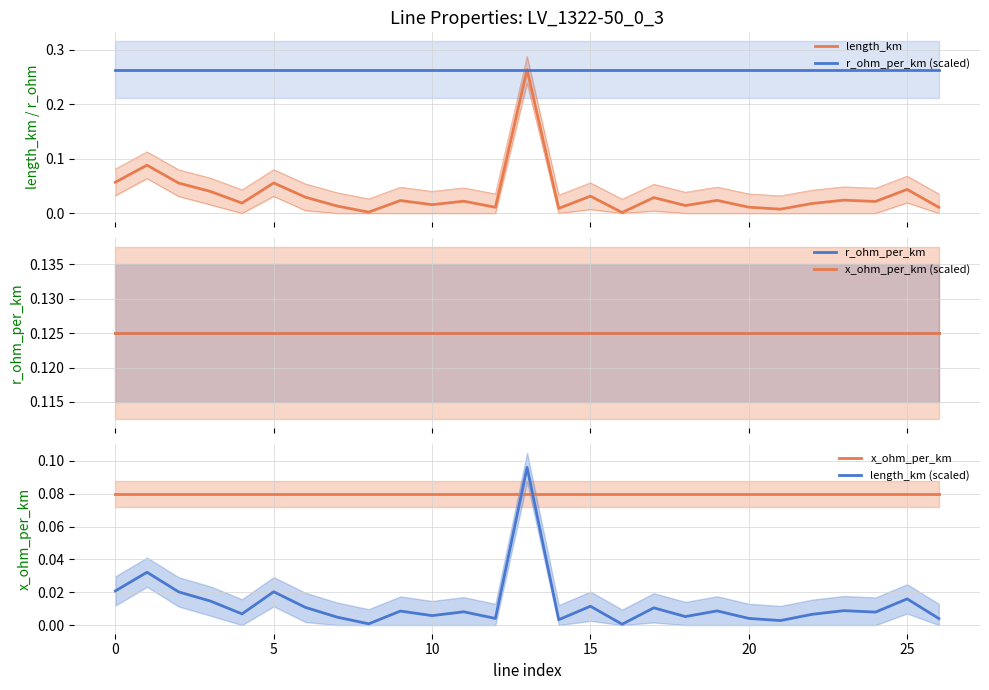

Which series has the largest total across all categories?

r_ohm_per_km (scaled)